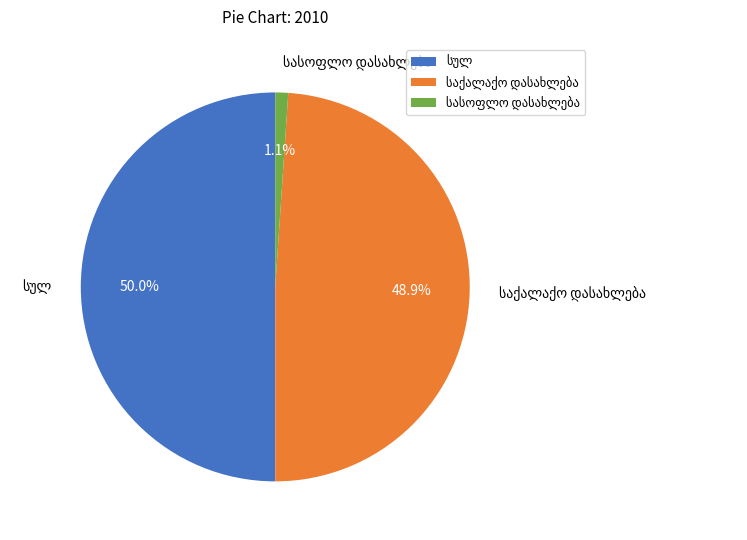

Which category has the biggest portion of the pie?

სულ